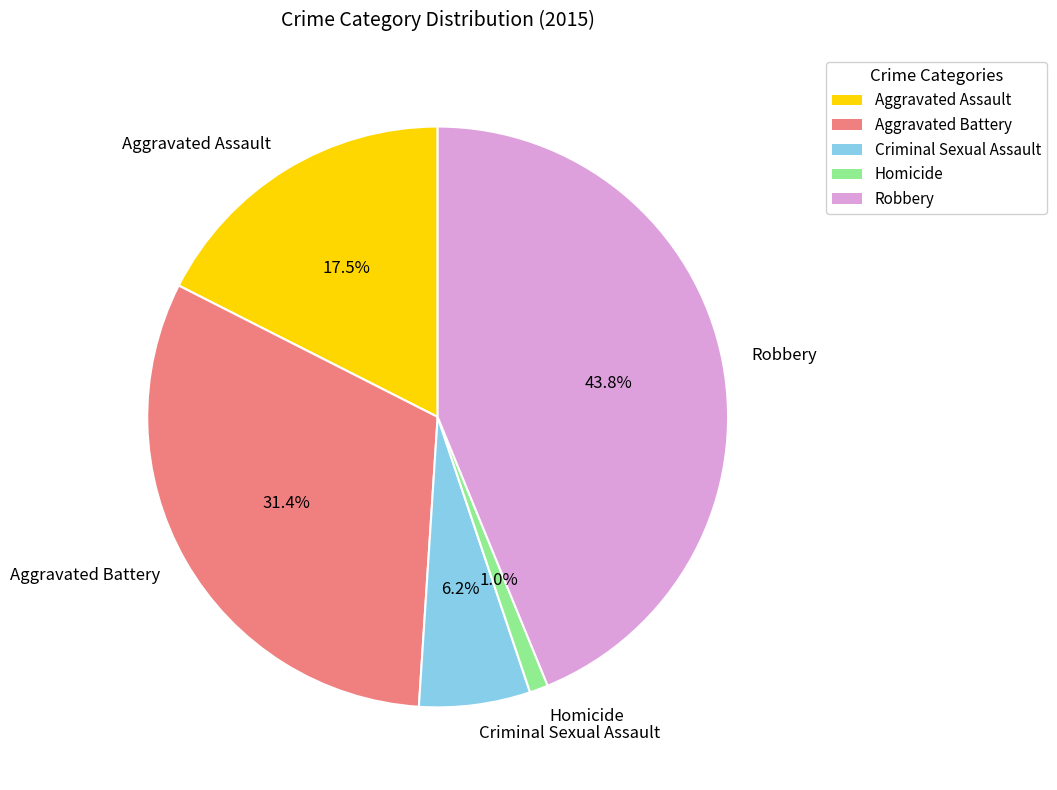

To the nearest percent, what is the difference between the largest and smallest slice percentages?

43%